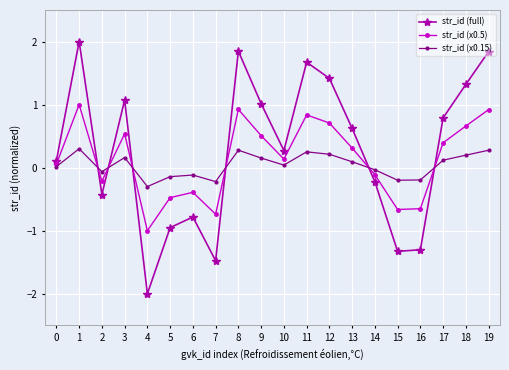

Which series changed the most between 17 and 18?

str_id (full)